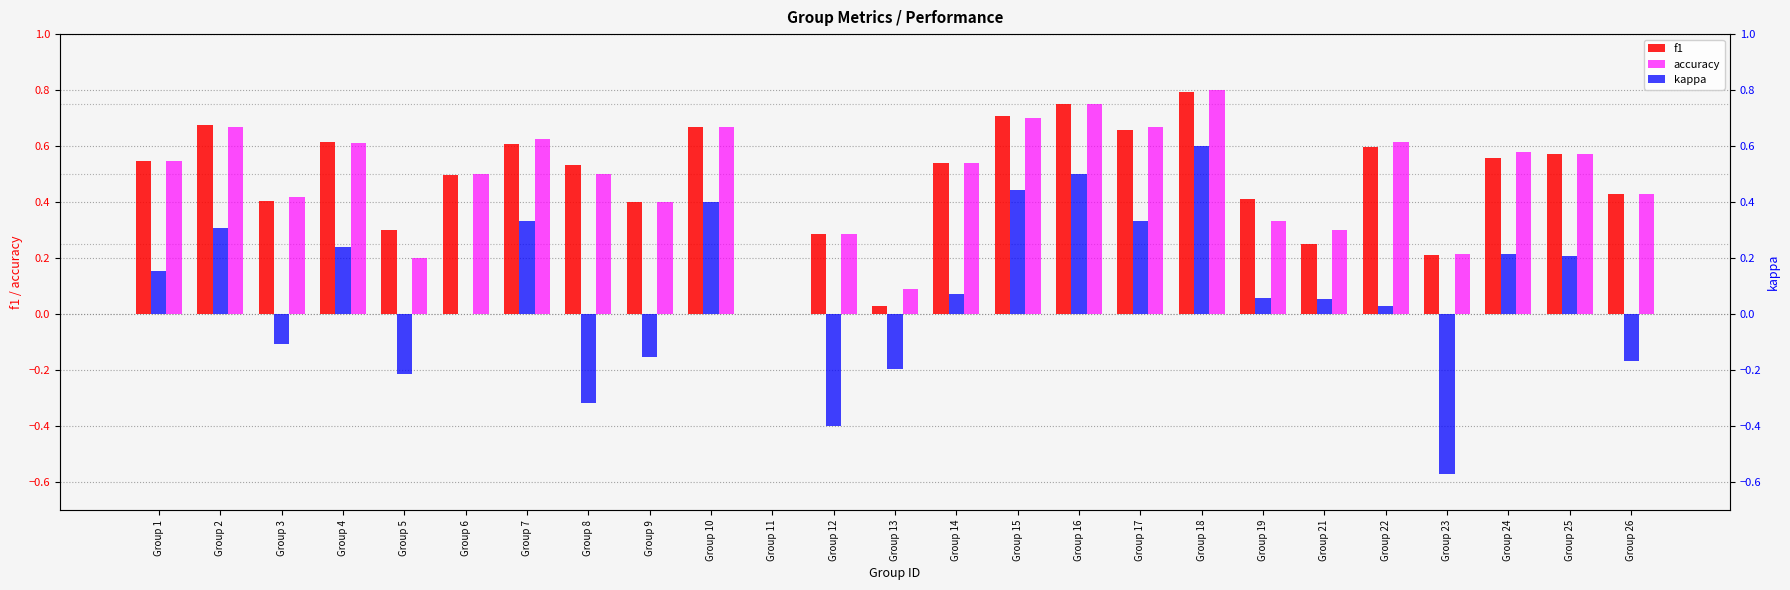

Where is accuracy nearest to the value 0?

Group 11